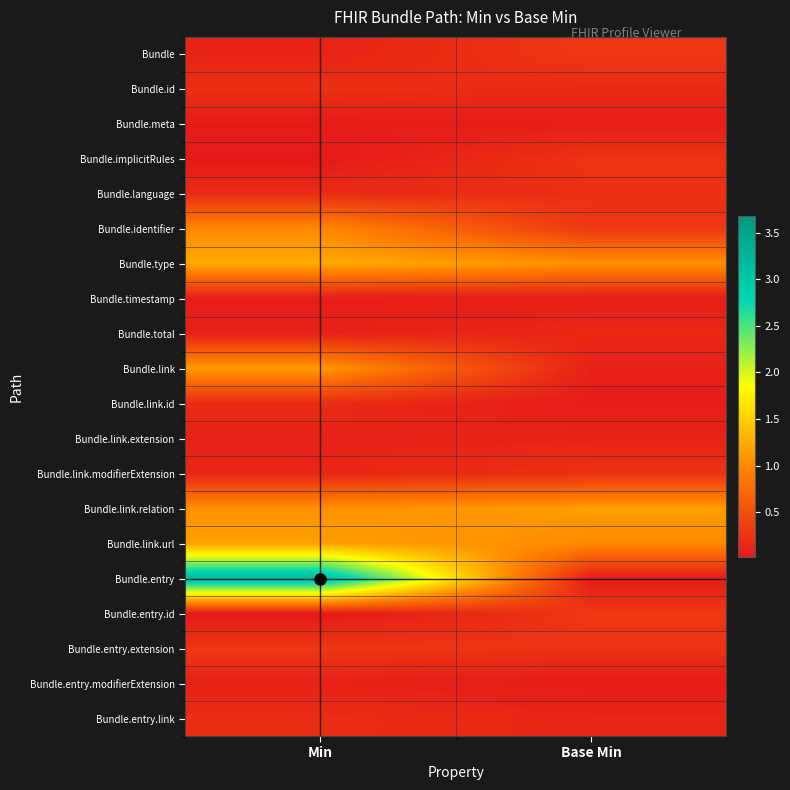

At which category is the sum across all series the highest?

Min